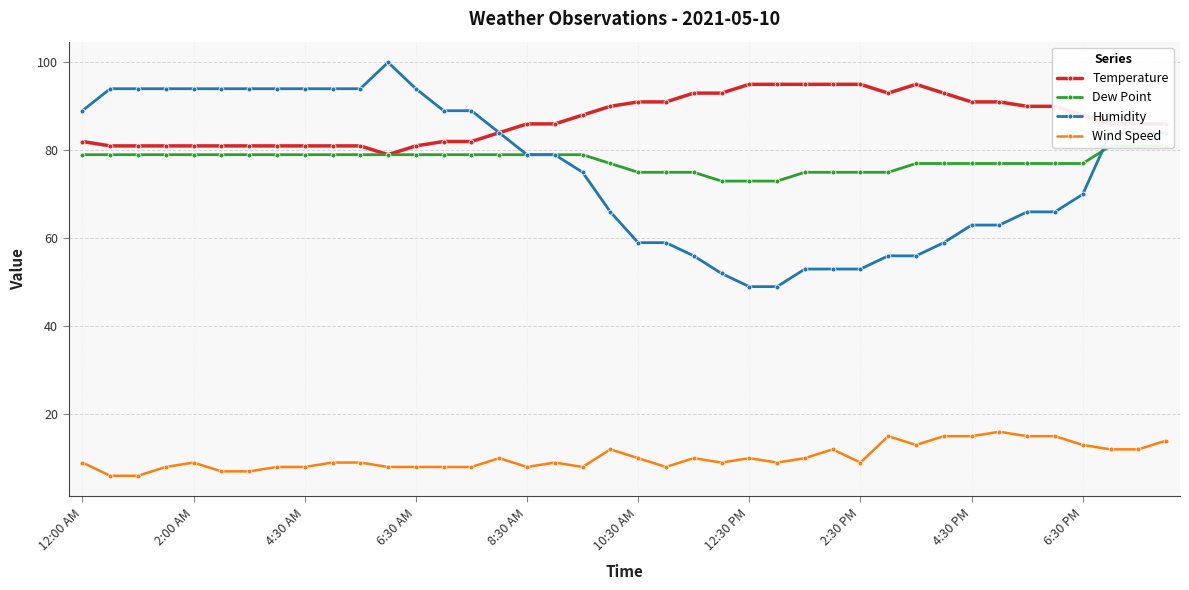

What is the maximum value for Wind Speed?

16